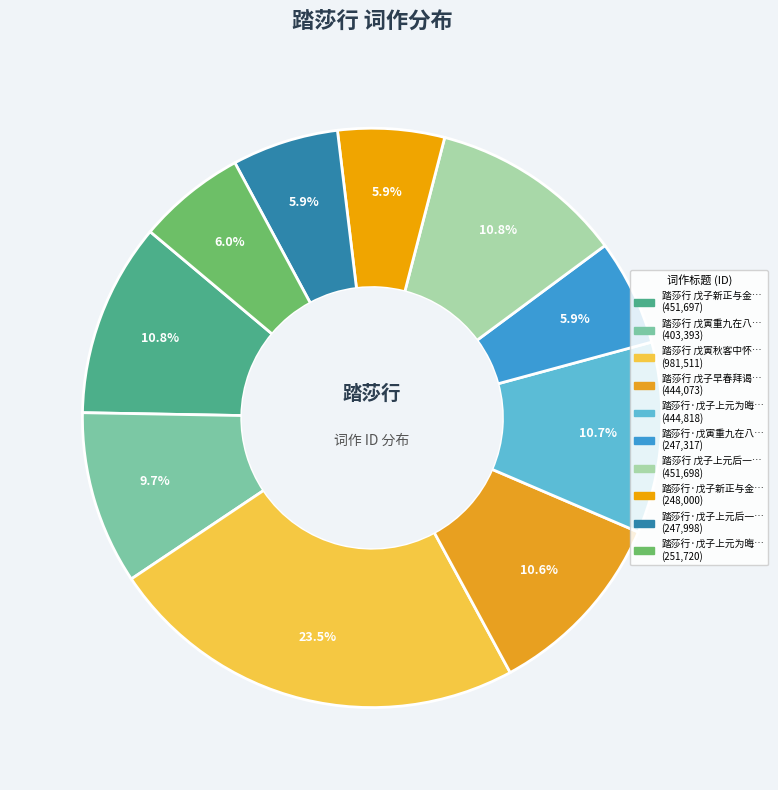

Count the number of slices in the pie.

10